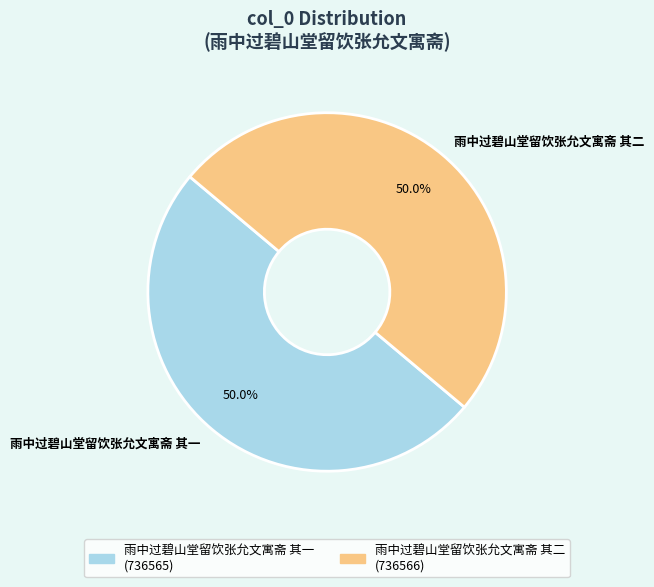

To the nearest percent, what percentage of the pie is 雨中过碧山堂留饮张允文寓斋 其一?

50%